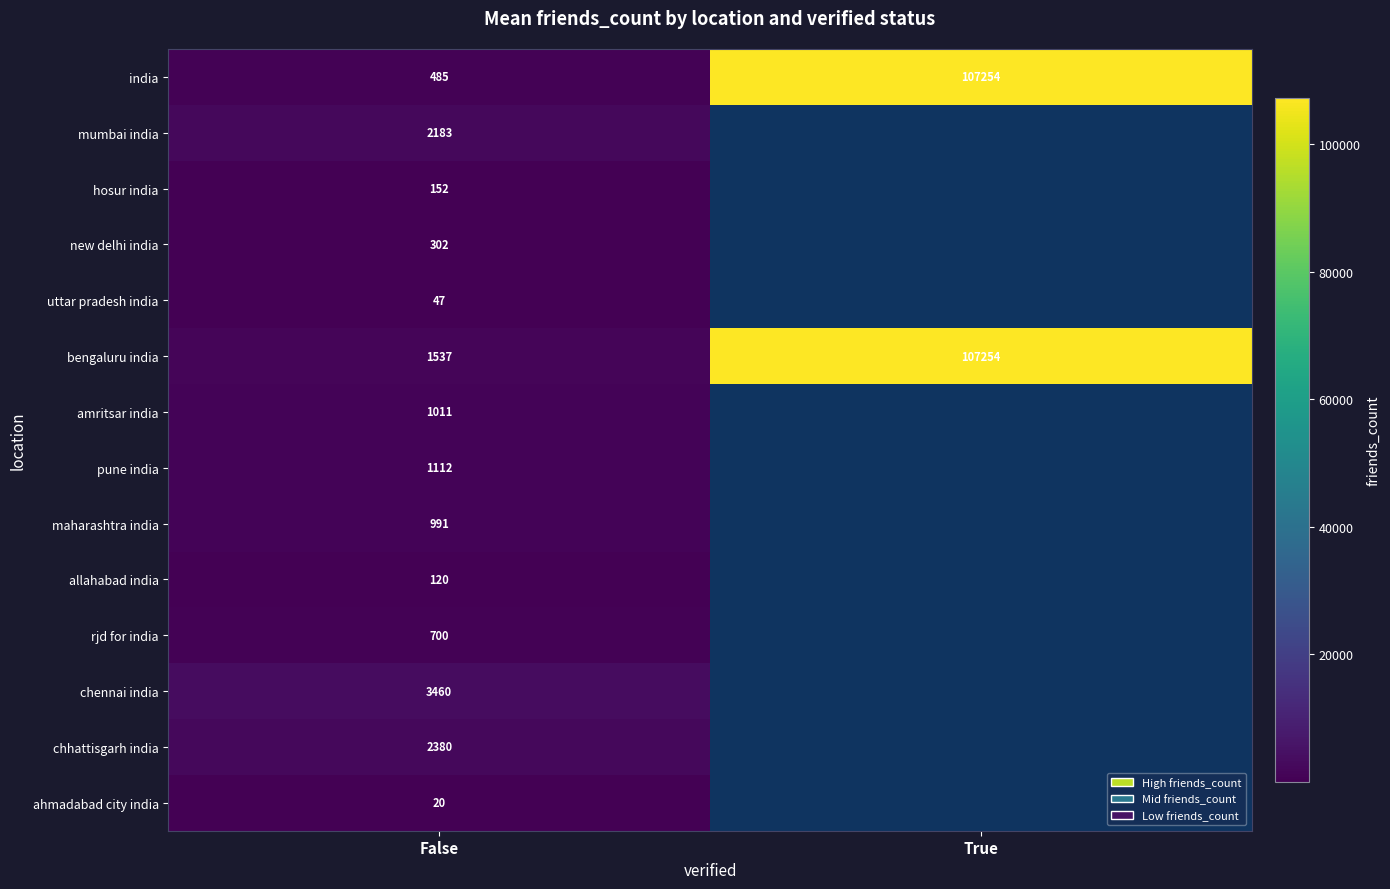

The maharashtra india series shows 991 at False. True or false?

True